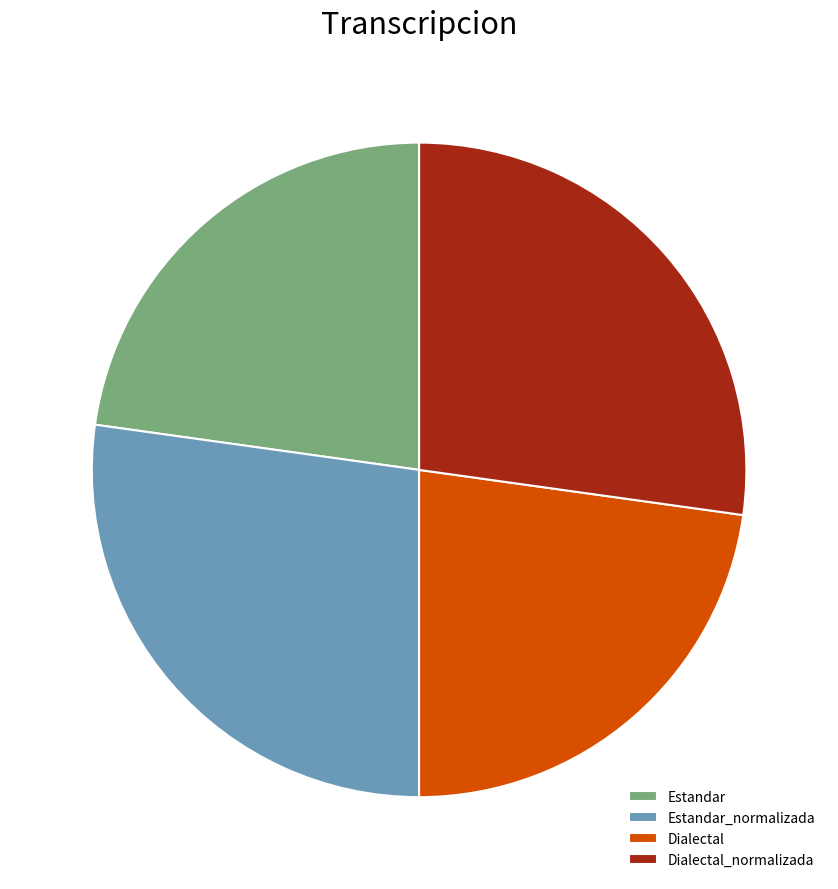

Between Estandar and Dialectal_normalizada, which is larger?

Dialectal_normalizada